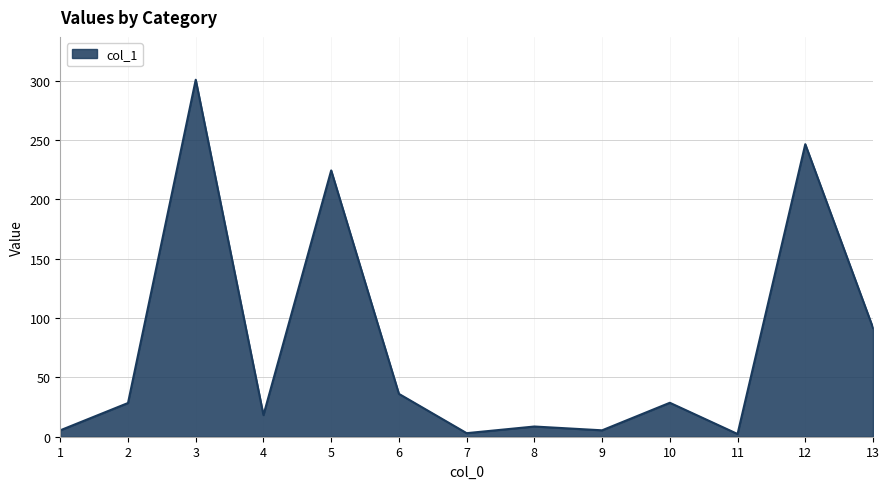

How many lines are shown in the chart?

1